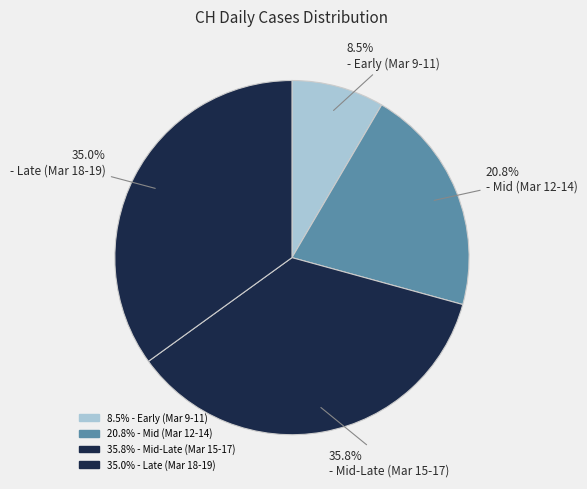

How many slices are in this pie chart?

4